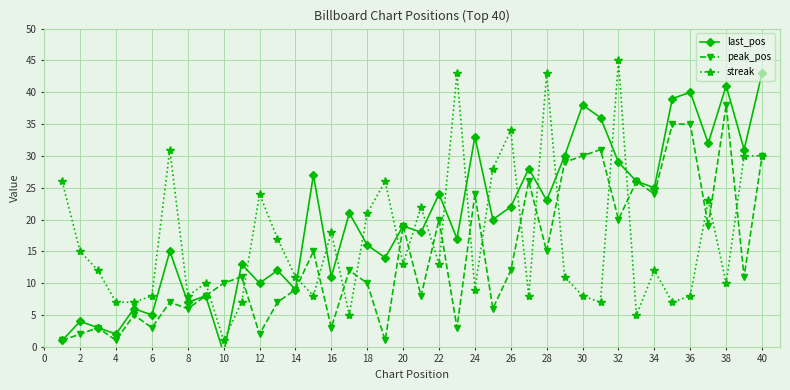

The value of streak at 38 is 10. True or false?

True